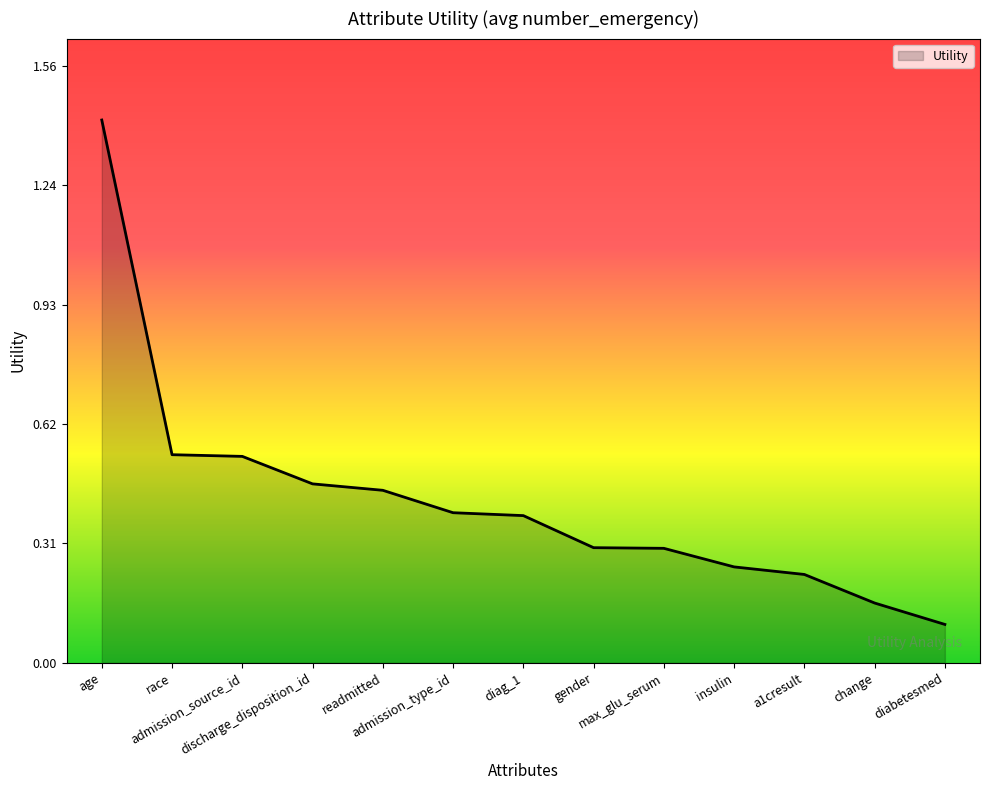

What is the difference between the maximum and minimum values?

1.3